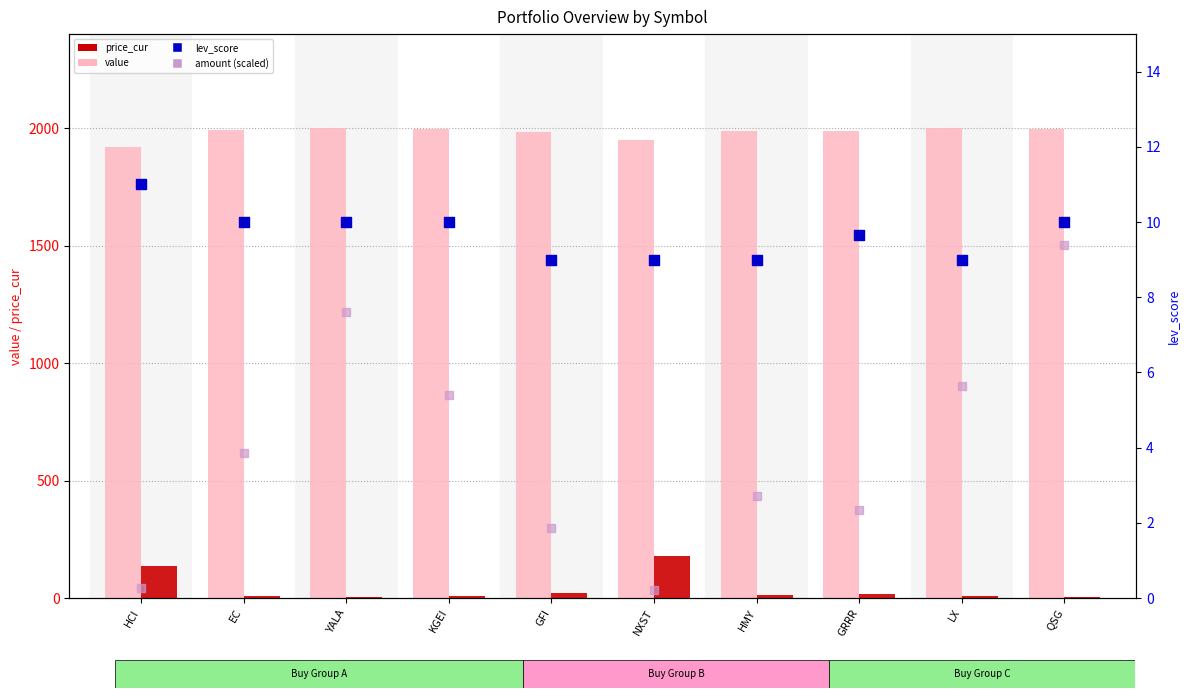

Which series has the largest Y range (max minus min)?

price_cur